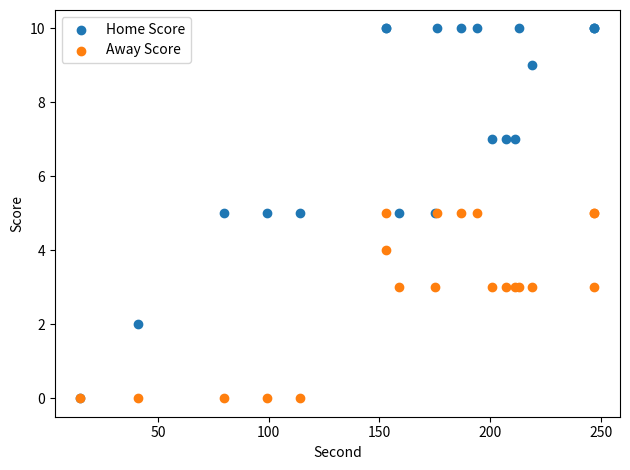

What are all the series names shown in the legend?

Home Score, Away Score